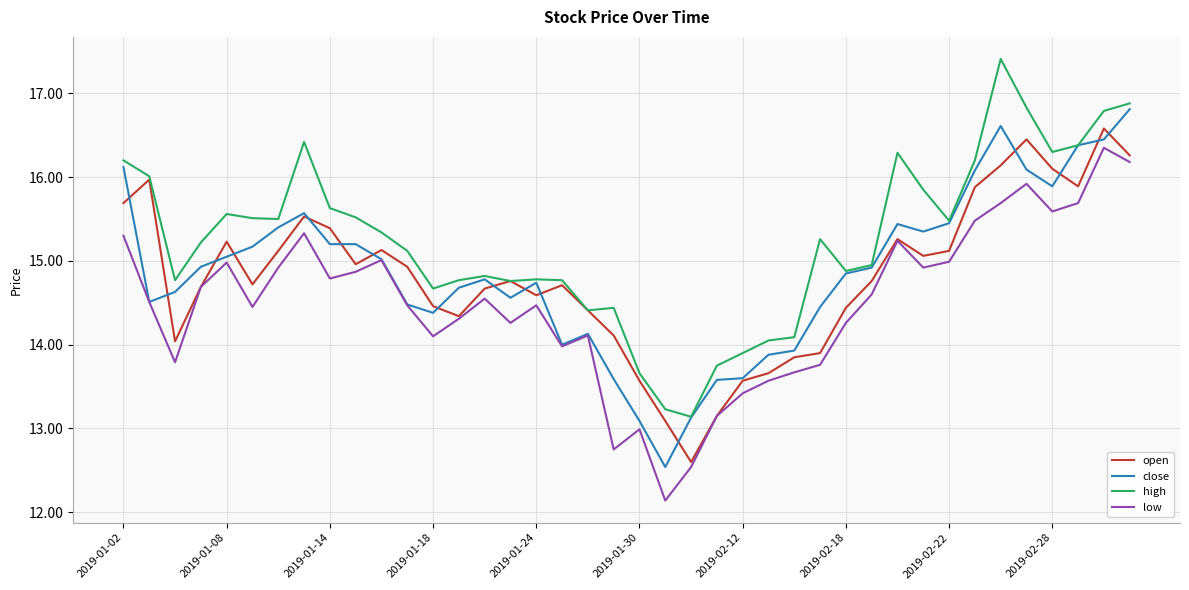

At how many categories does at least one series exceed 13?

40